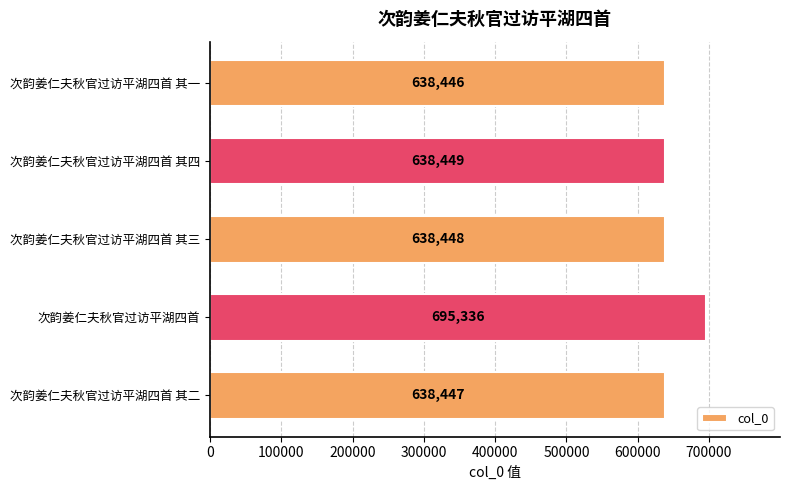

At which label is the value closest to 666891?

次韵姜仁夫秋官过访平湖四首 其四